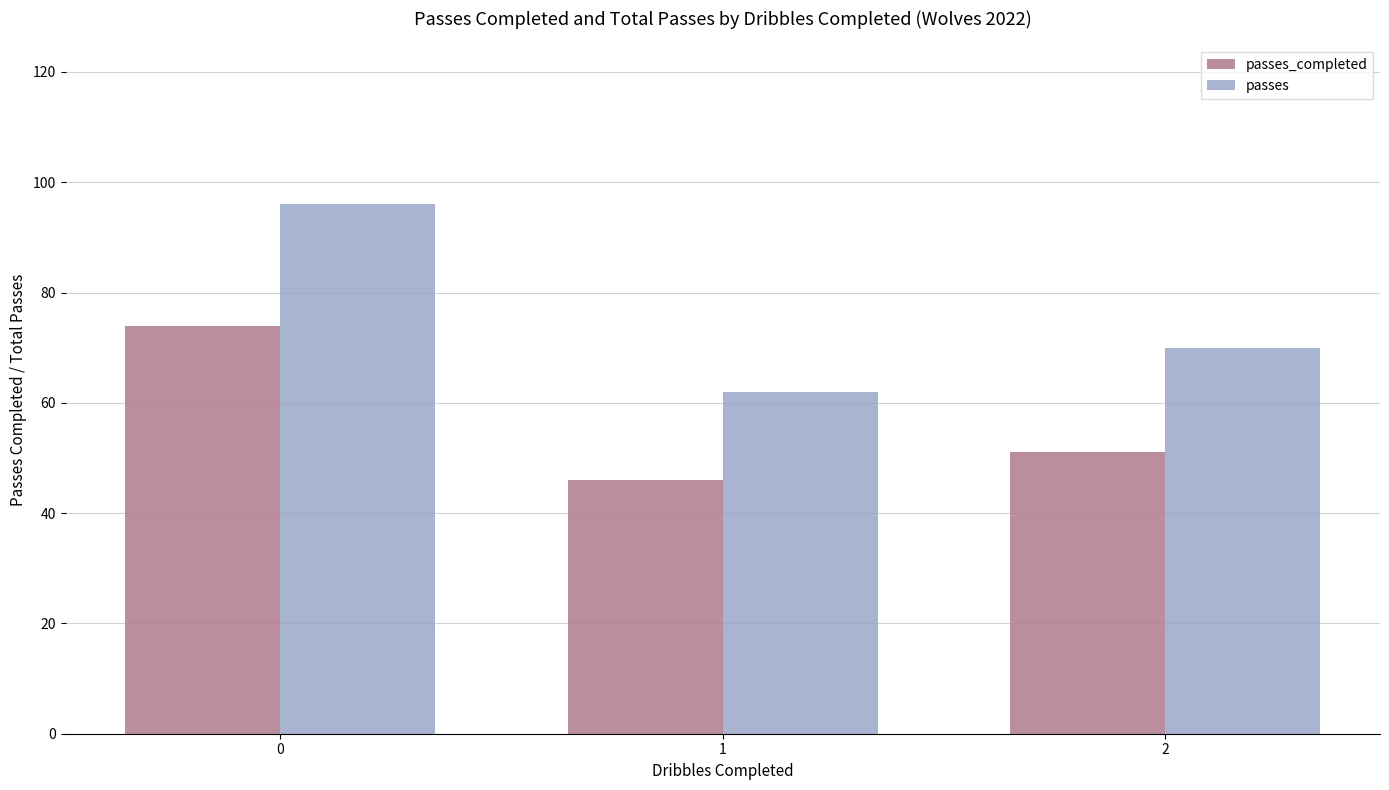

Which series has the largest total across all categories?

passes